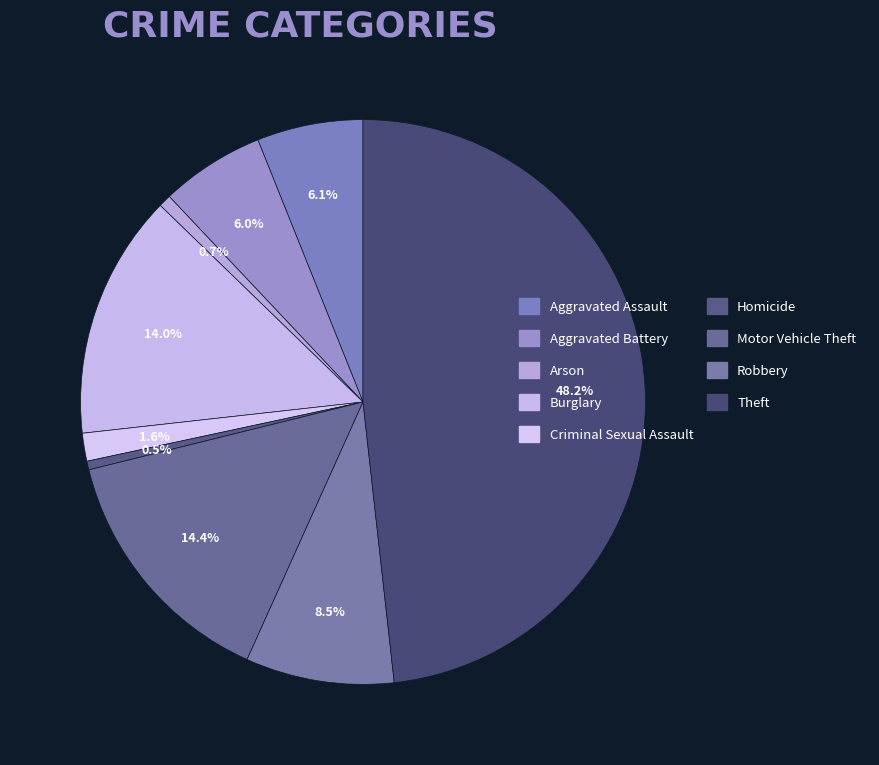

What is the largest slice in the pie chart?

Theft